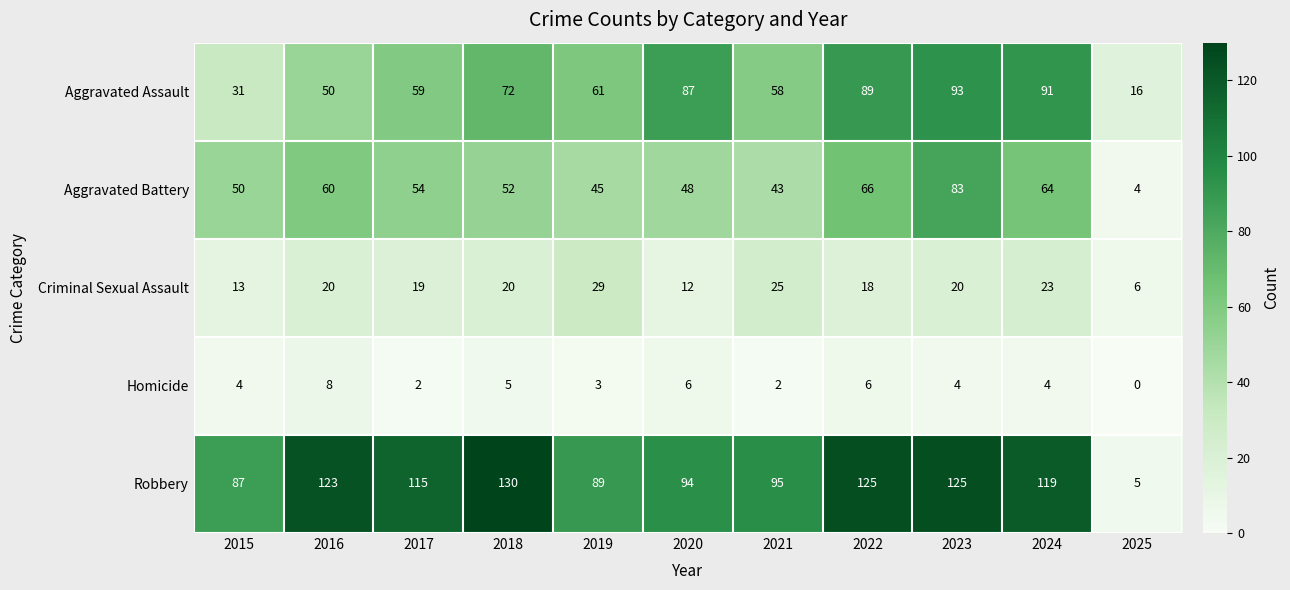

What is the maximum value for Homicide?

8